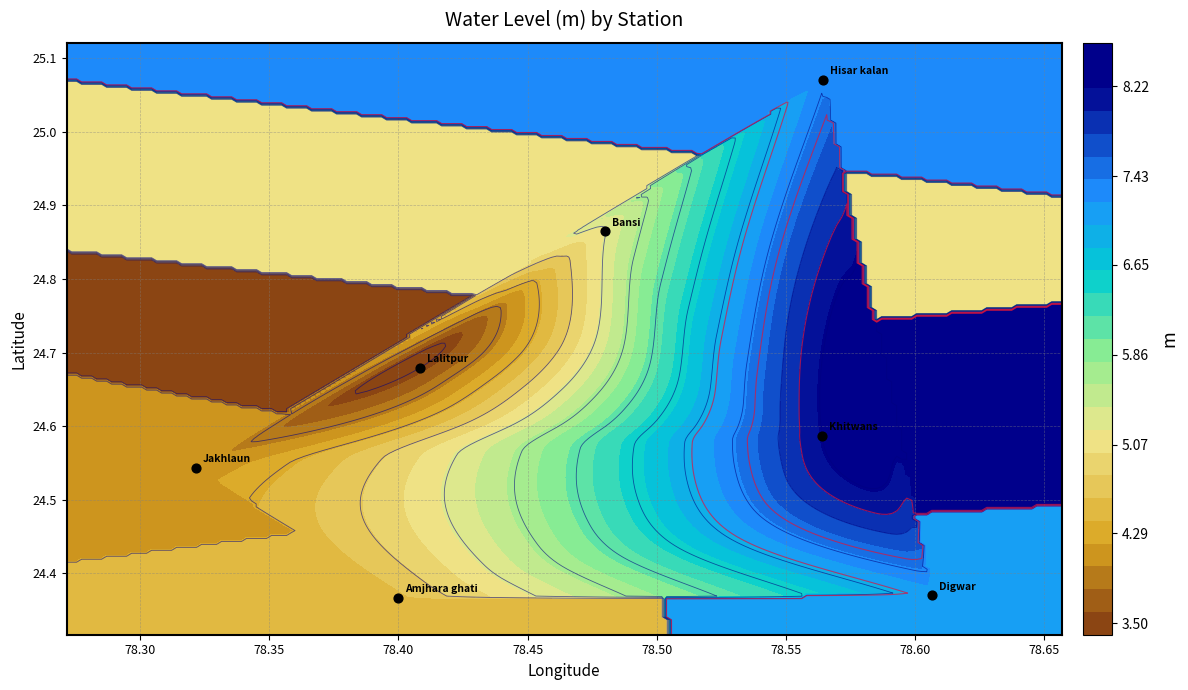

How many data points does each series have?

7